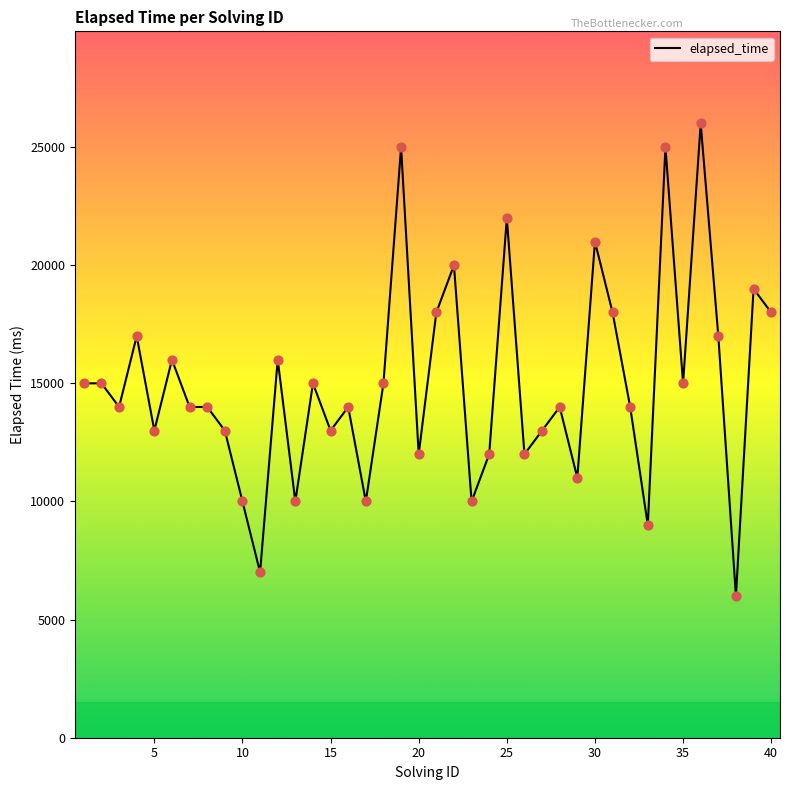

What is the difference between the maximum and minimum values?

20000